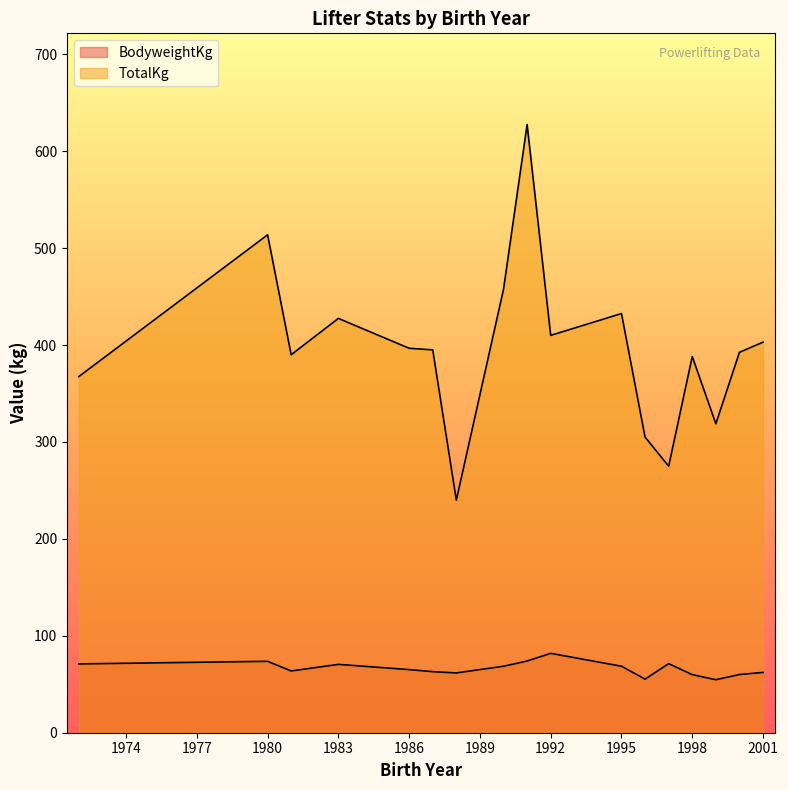

Which series has the largest total across all categories?

TotalKg